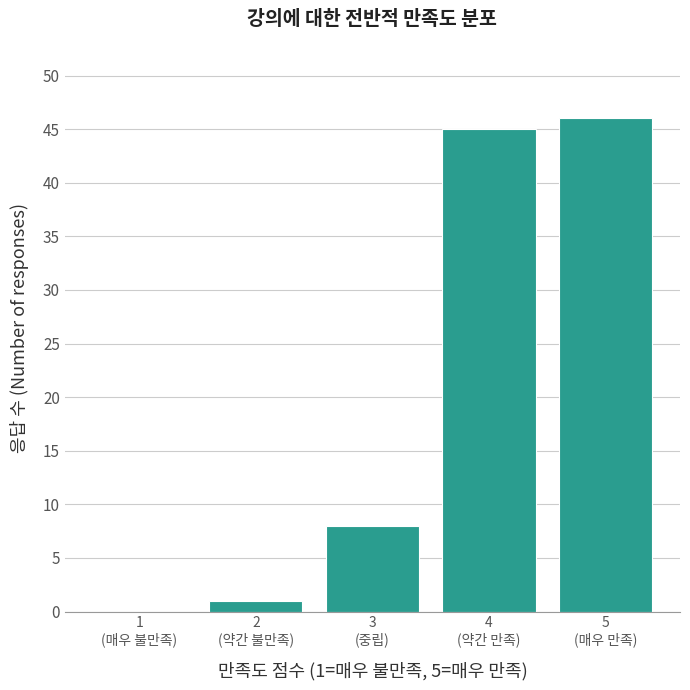

What is the greatest value displayed?

46